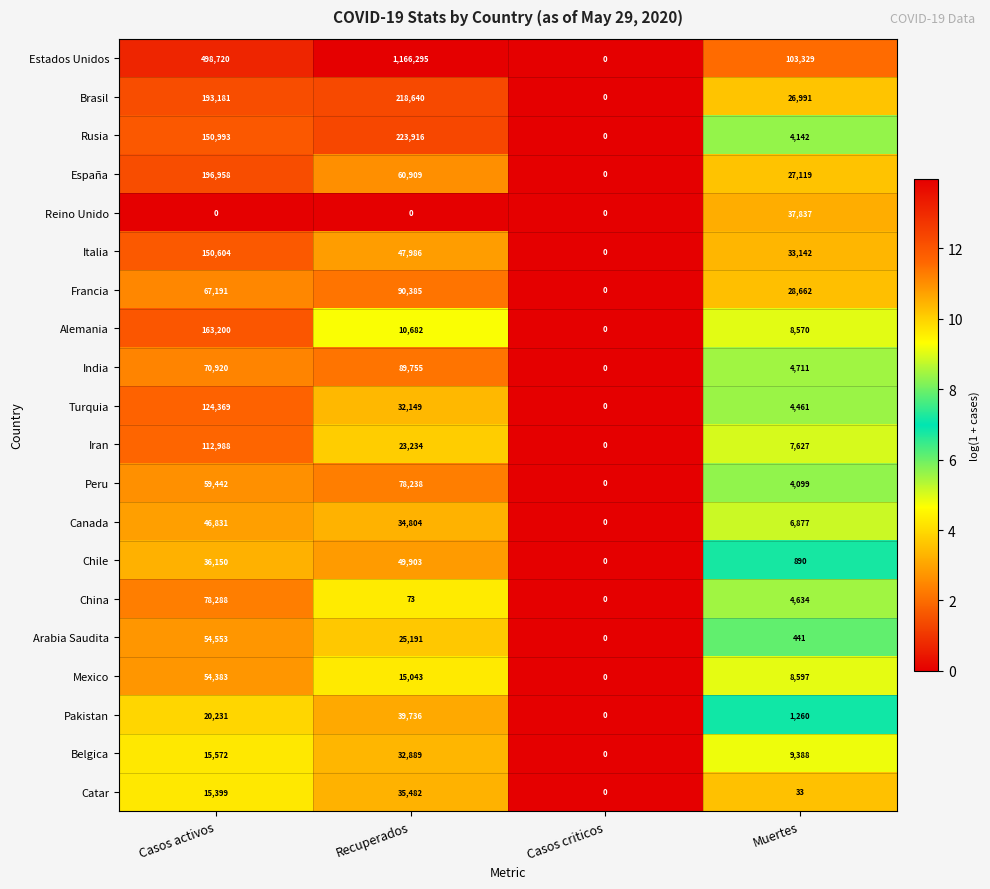

What is the greatest value displayed?

1166295